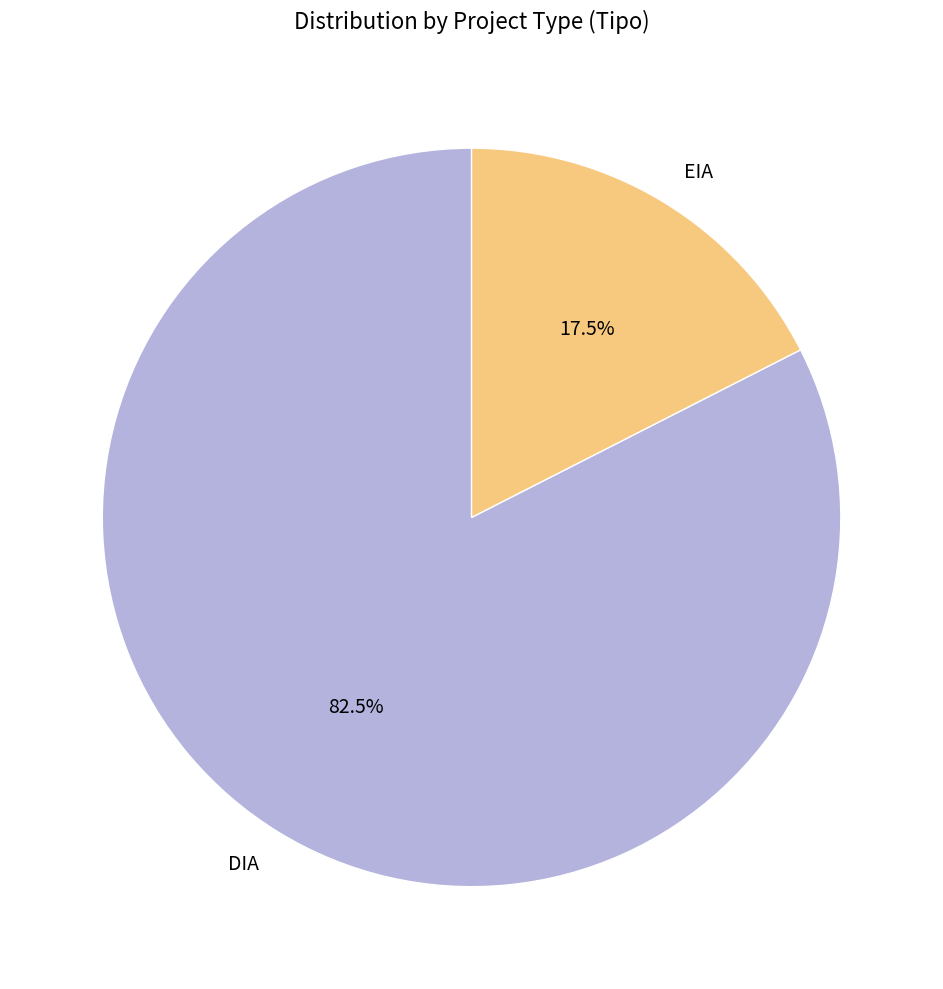

Is it true that EIA is 31% of the pie?

False